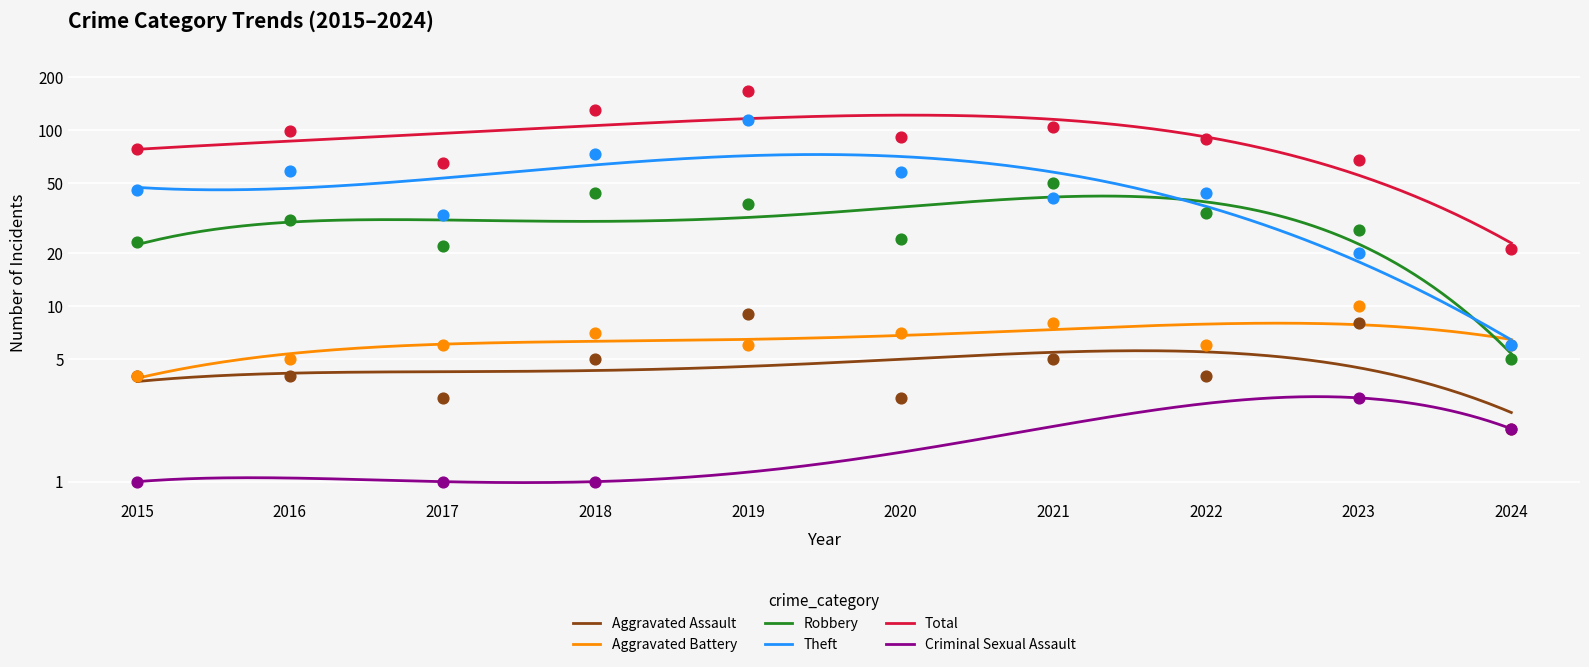

Which series reaches the maximum Y coordinate?

Total